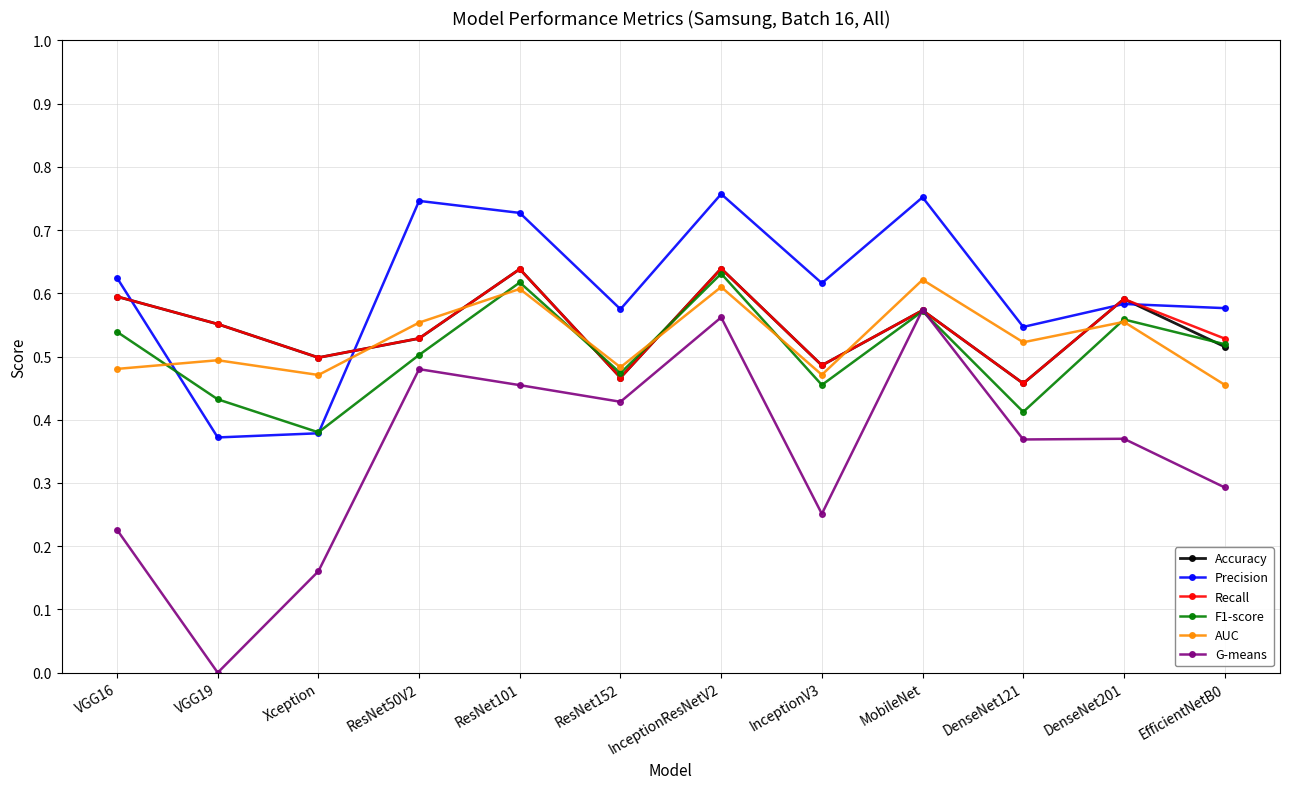

Where is the first local maximum for F1-score?

ResNet101